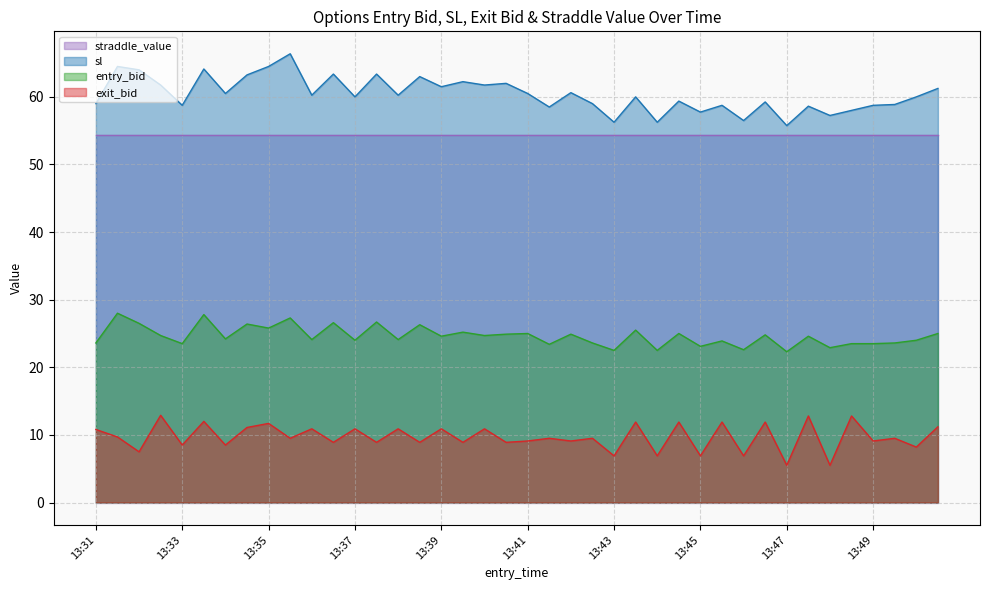

What is the sum of the sl values at 13:32 and 13:39?

125.5